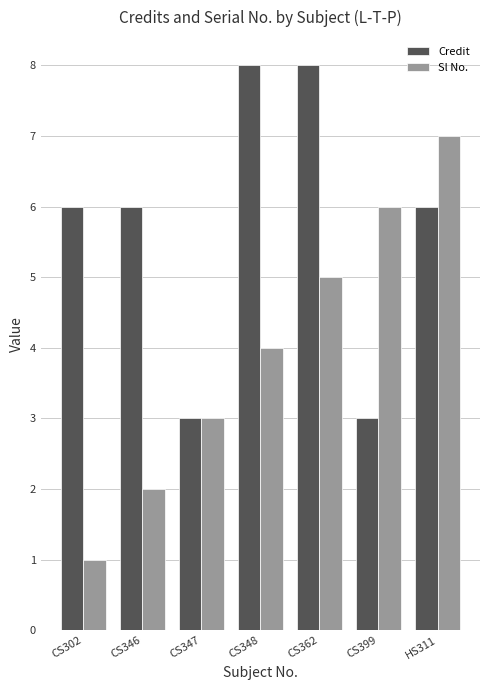

What is the value of the Sl No. bar at the 2nd from the left?

2